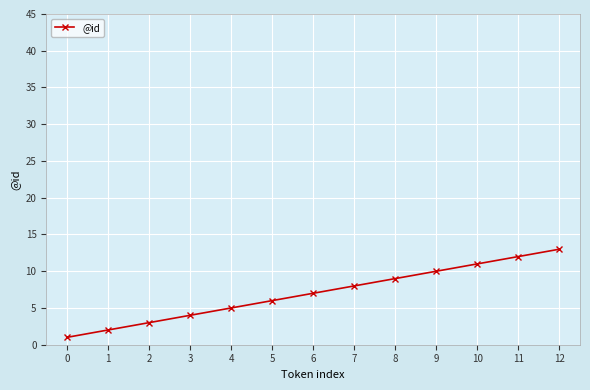

True or false: there are more than 1 points higher than both neighbors.

False